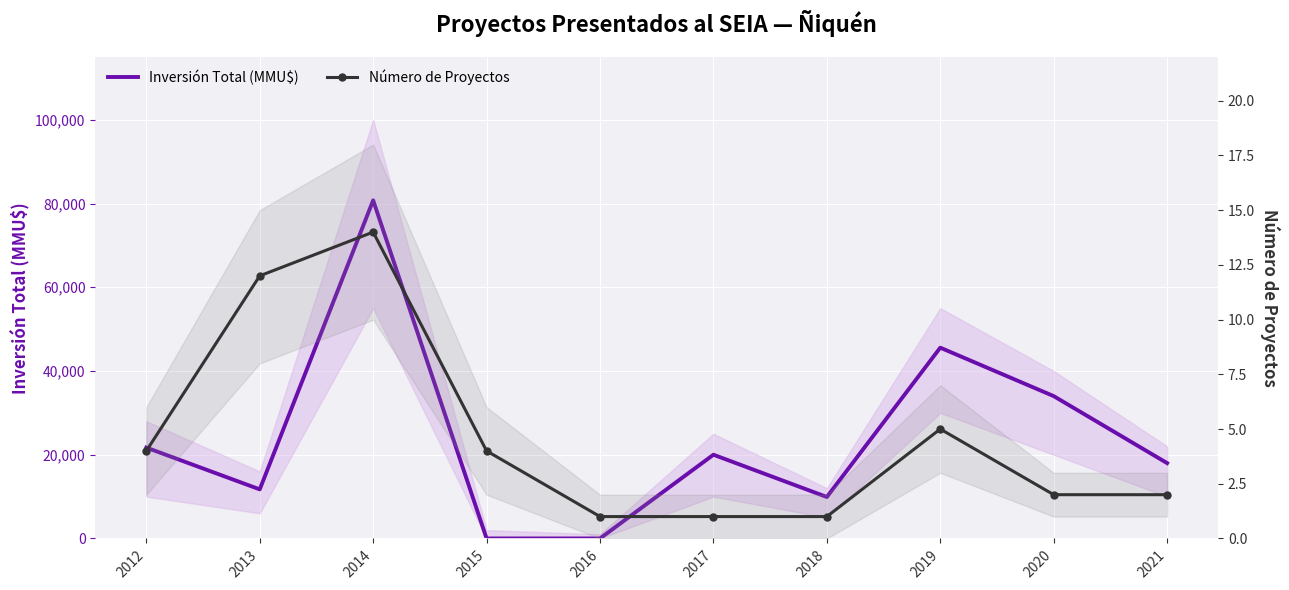

What is the approximate value of Inversión Total (MMU$) at 2018?

9903